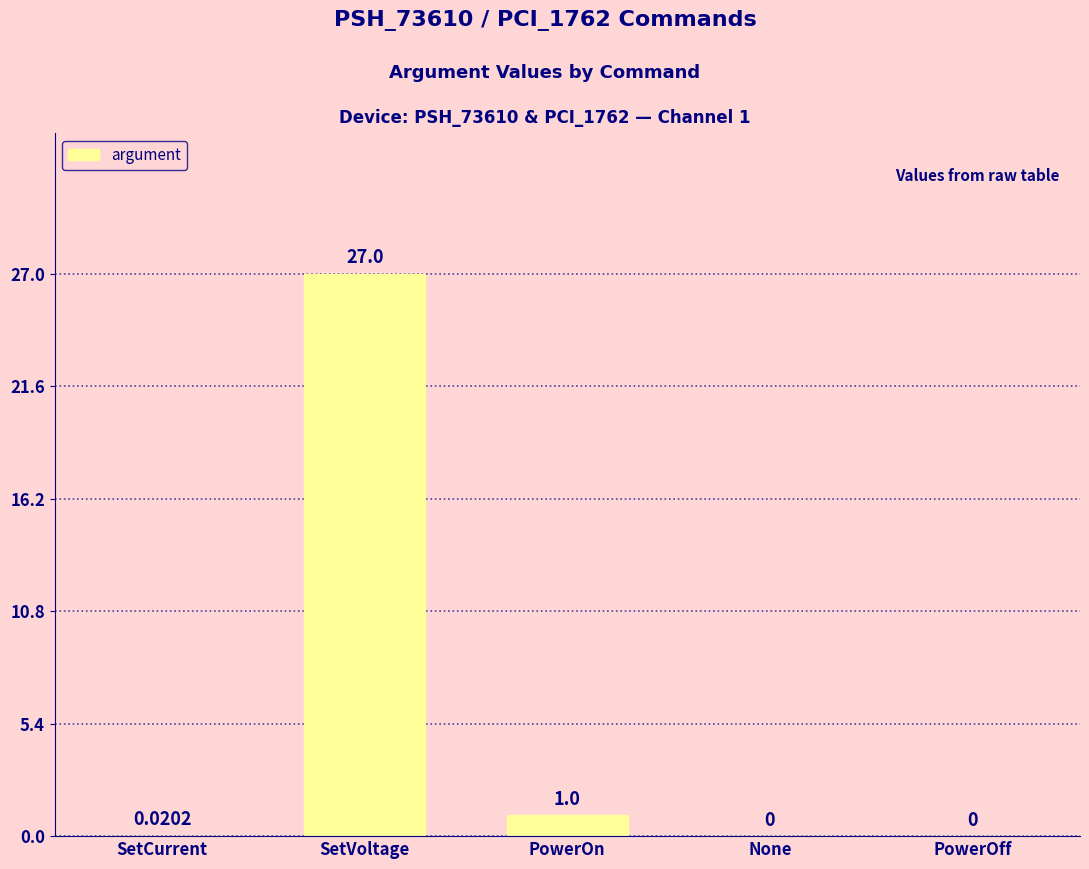

Which label corresponds to the largest value in the chart?

SetVoltage